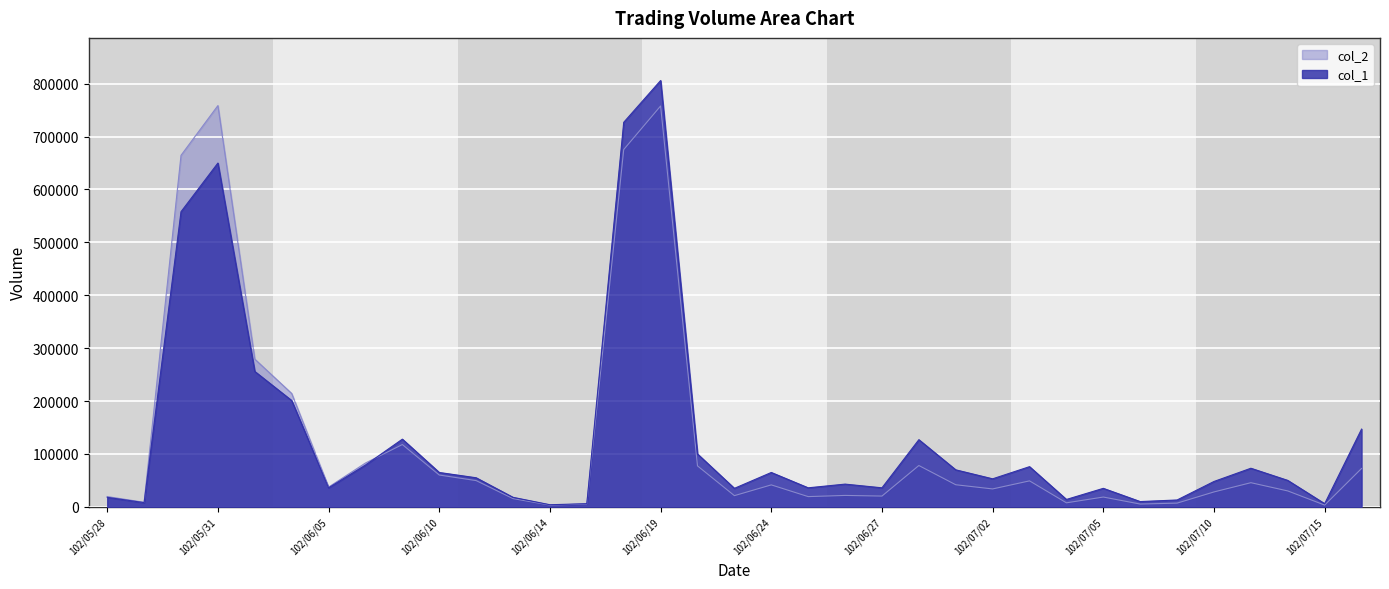

Reading right to left, transcribe all the data shown in this chart.

col_1: 147000	6000	50000	73000	48000	13000	10000	35000	14000	76000	53000	70000	127000	36000	43000	36000	65000	35000	100000	806000	727000	6000	4000	18000	55000	65000	128000	79000	36000	201000	256000	650000	558000	8000	18000
col_2: 72580	3360	30100	45680	28220	7050	5300	18550	7630	49130	33890	41800	78150	20400	21610	19380	41550	21200	77470	757880	675480	5460	3320	15580	49650	60180	117810	82890	37370	214360	279280	758610	664570	8600	19470